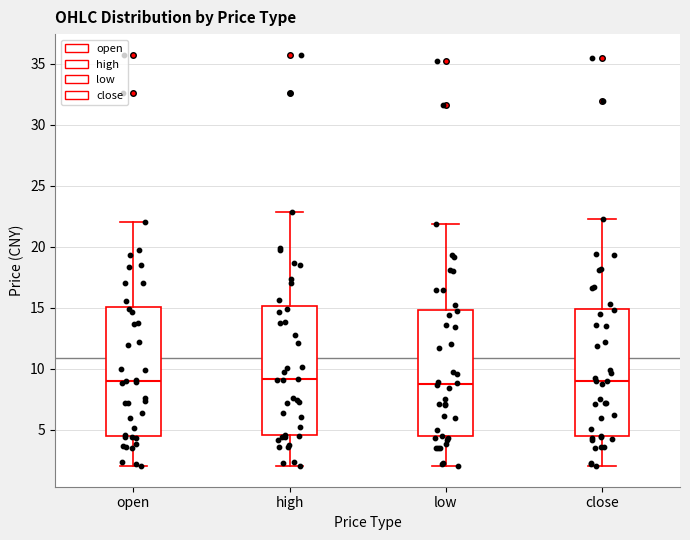

Where does the lower whisker of the box for open end on the y-axis? The values are not printed on the chart, so give them approximately, as read against the axis.

2.0